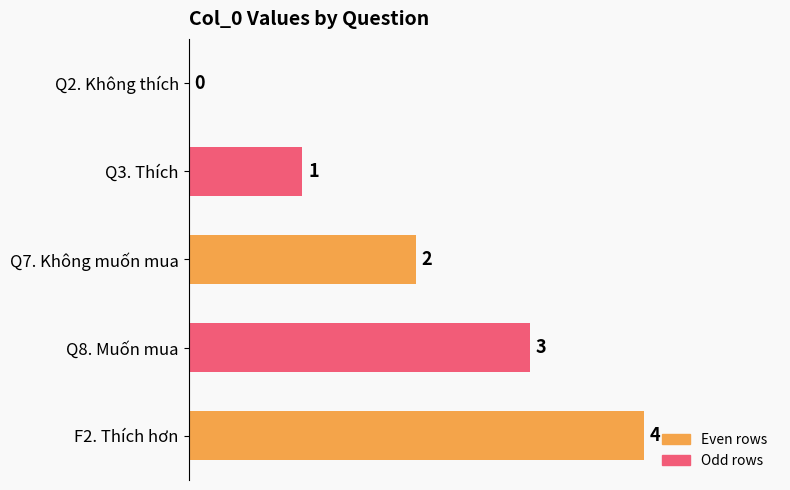

Where is the data nearest to the value 2?

Q7. Không muốn mua